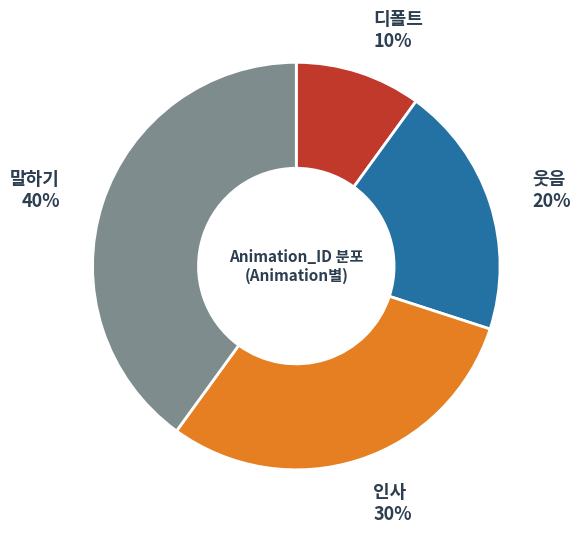

Rank the categories by value from lowest to highest.

디폴트, 웃음, 인사, 말하기